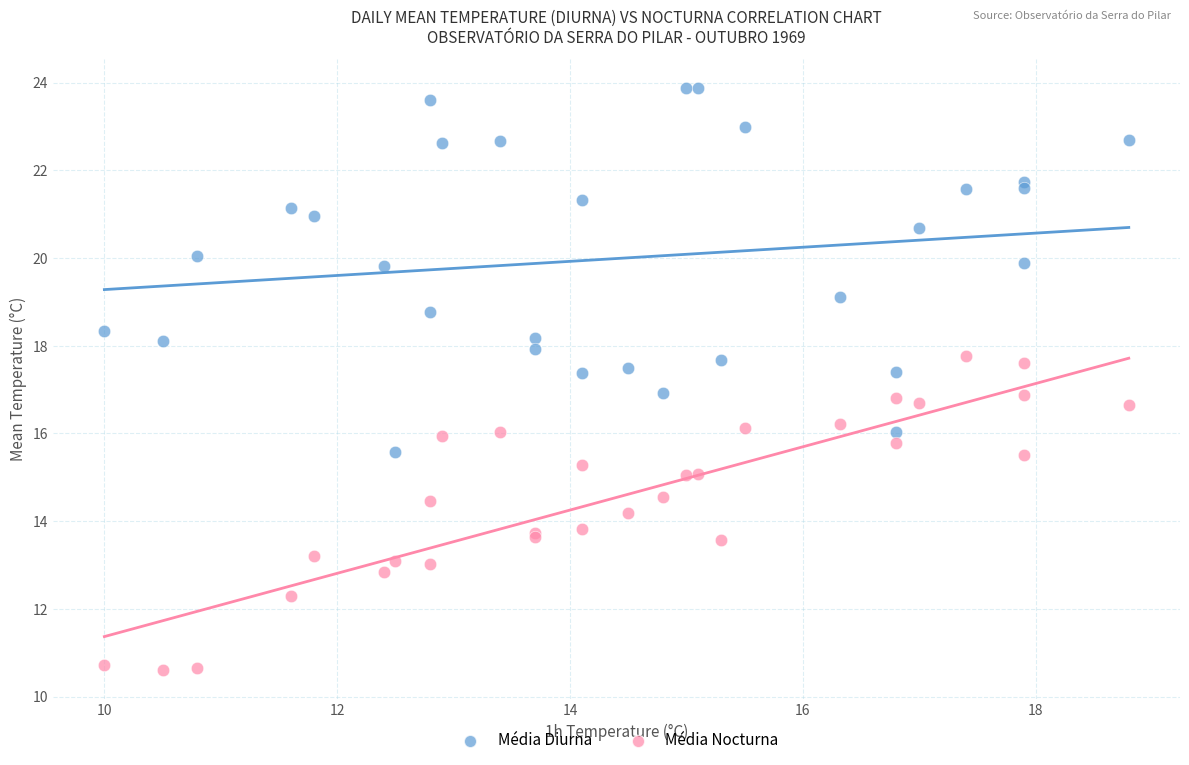

Which series has the largest Y range (max minus min)?

Média Diurna